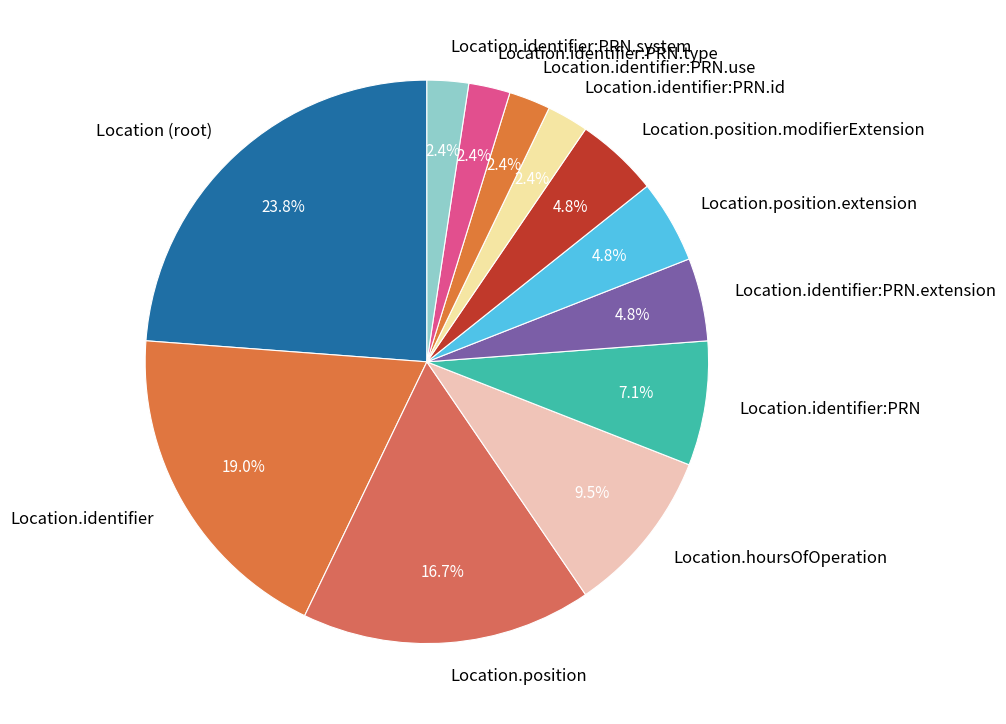

Which slice is the largest?

Location (root)